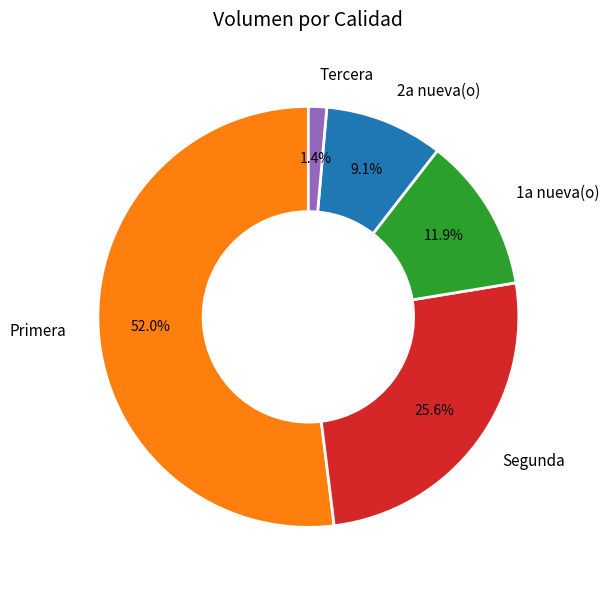

To the nearest percent, what is the difference between the largest and smallest slice percentages?

51%